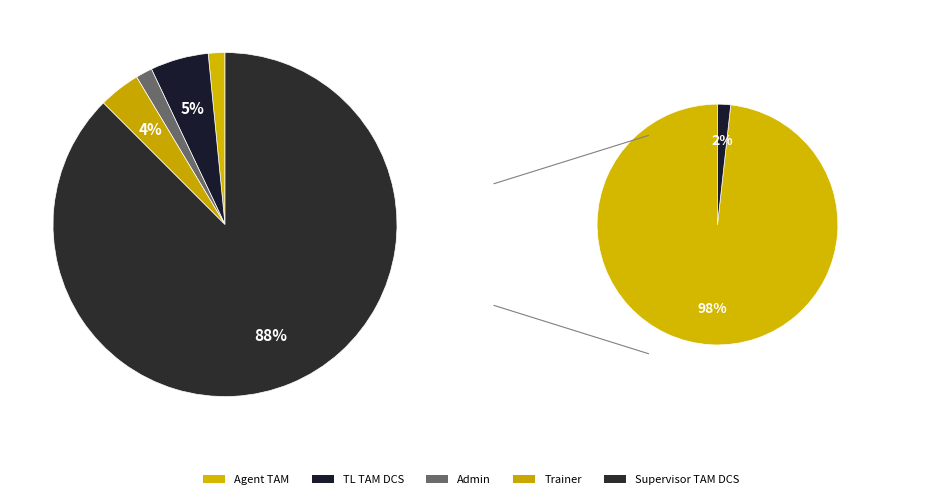

To the nearest percent, what is the difference between the largest and smallest slice percentages?

86%